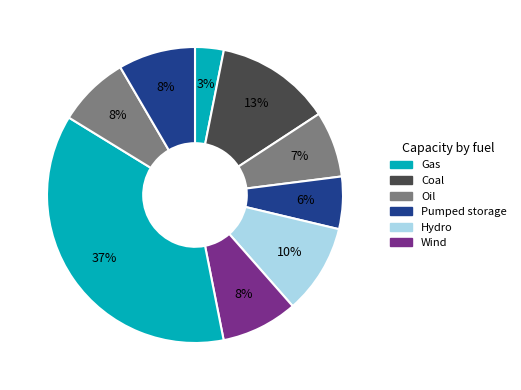

How many slices are in this pie chart?

9